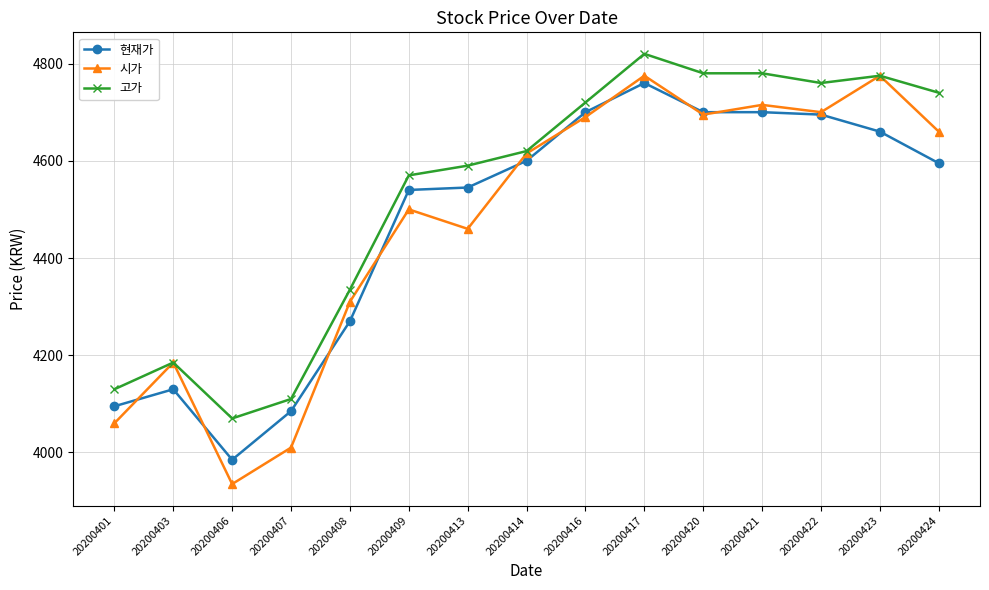

True or false: 현재가 has a value of 1038 at 20200414.

False